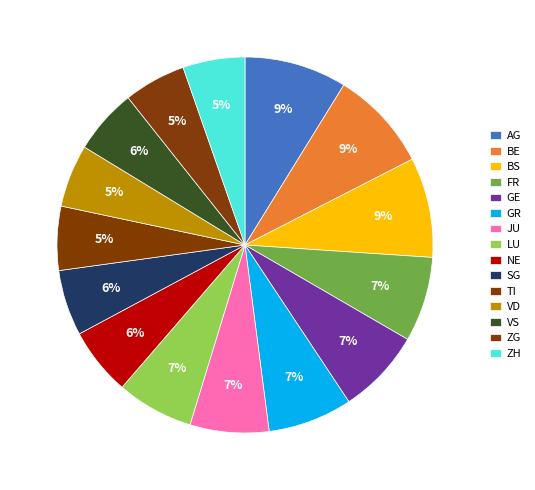

To the nearest percent, what is the average slice percentage?

7%